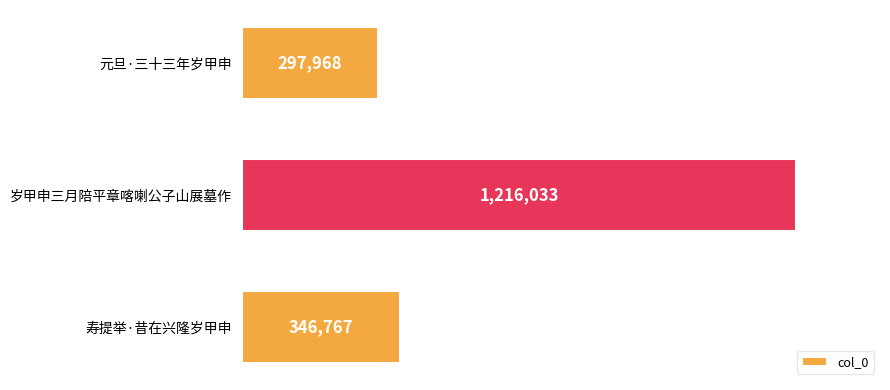

Does the chart contain any negative values?

No